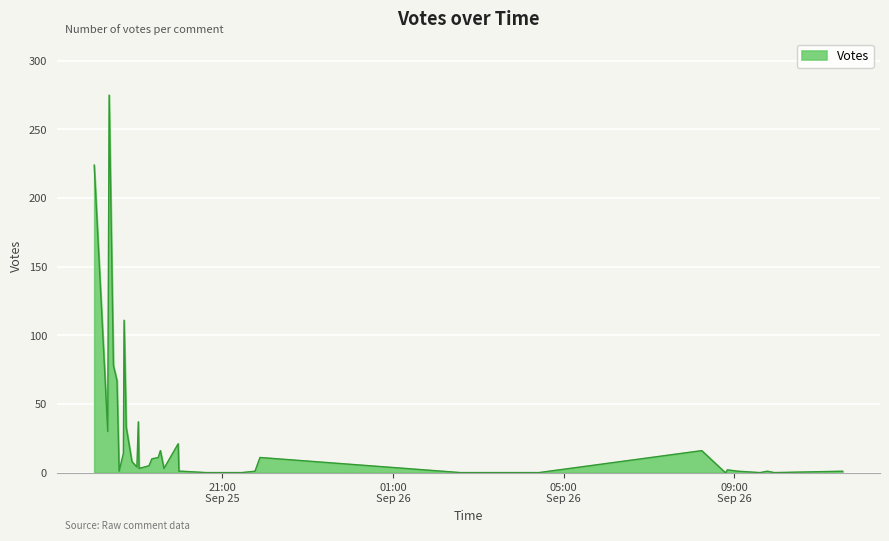

Rank the categories by value from lowest to highest.

2019-09-25 20:38, 2019-09-25 21:15, 2019-09-25 21:27, 2019-09-26 02:35, 2019-09-26 04:25, 2019-09-26 08:47, 2019-09-26 08:48, 2019-09-26 09:36, 2019-09-26 09:56, 2019-09-25 18:35, 2019-09-25 19:59, 2019-09-25 20:03, 2019-09-25 21:46, 2019-09-26 09:05, 2019-09-26 09:46, 2019-09-26 11:32, 2019-09-26 08:50, 2019-09-25 19:03, 2019-09-25 19:38, 2019-09-25 19:00, 2019-09-25 19:17, 2019-09-25 18:53, 2019-09-25 19:21, 2019-09-25 19:30, 2019-09-25 21:53, 2019-09-25 18:41, 2019-09-25 19:33, 2019-09-26 08:14, 2019-09-25 19:58, 2019-09-25 18:19, 2019-09-25 18:45, 2019-09-25 19:02, 2019-09-25 18:32, 2019-09-25 18:27, 2019-09-25 18:42, 2019-09-25 18:00, 2019-09-25 18:21